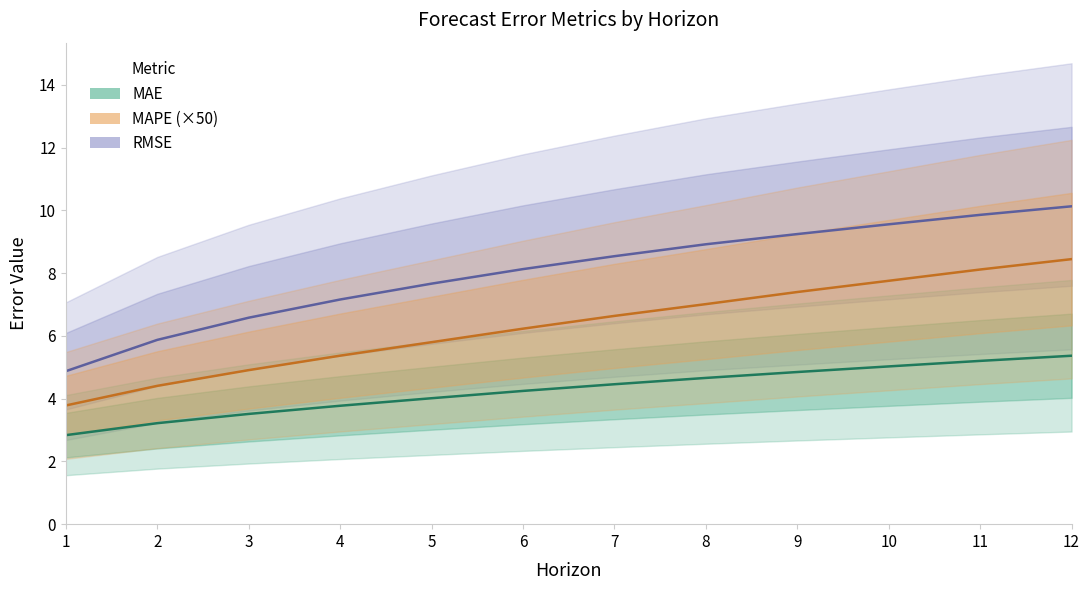

Reading left to right, extract all data points from this chart.

MAE: 1=2.8	2=3.2	3=3.5	4=3.8	5=4.0	6=4.2	7=4.5	8=4.7	9=4.8	10=5.0	11=5.2	12=5.4
MAPE: 1=3.8	2=4.4	3=4.9	4=5.4	5=5.8	6=6.2	7=6.6	8=7.0	9=7.4	10=7.8	11=8.1	12=8.4
RMSE: 1=4.9	2=5.9	3=6.6	4=7.2	5=7.7	6=8.1	7=8.5	8=8.9	9=9.2	10=9.6	11=9.9	12=10.1